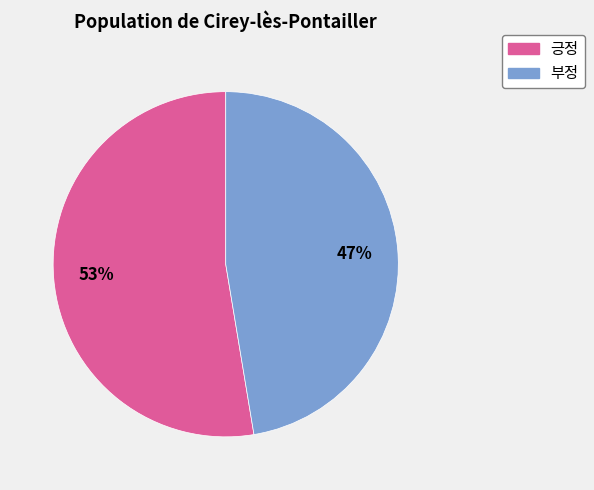

To the nearest percent, what portion does 부정 represent?

47%